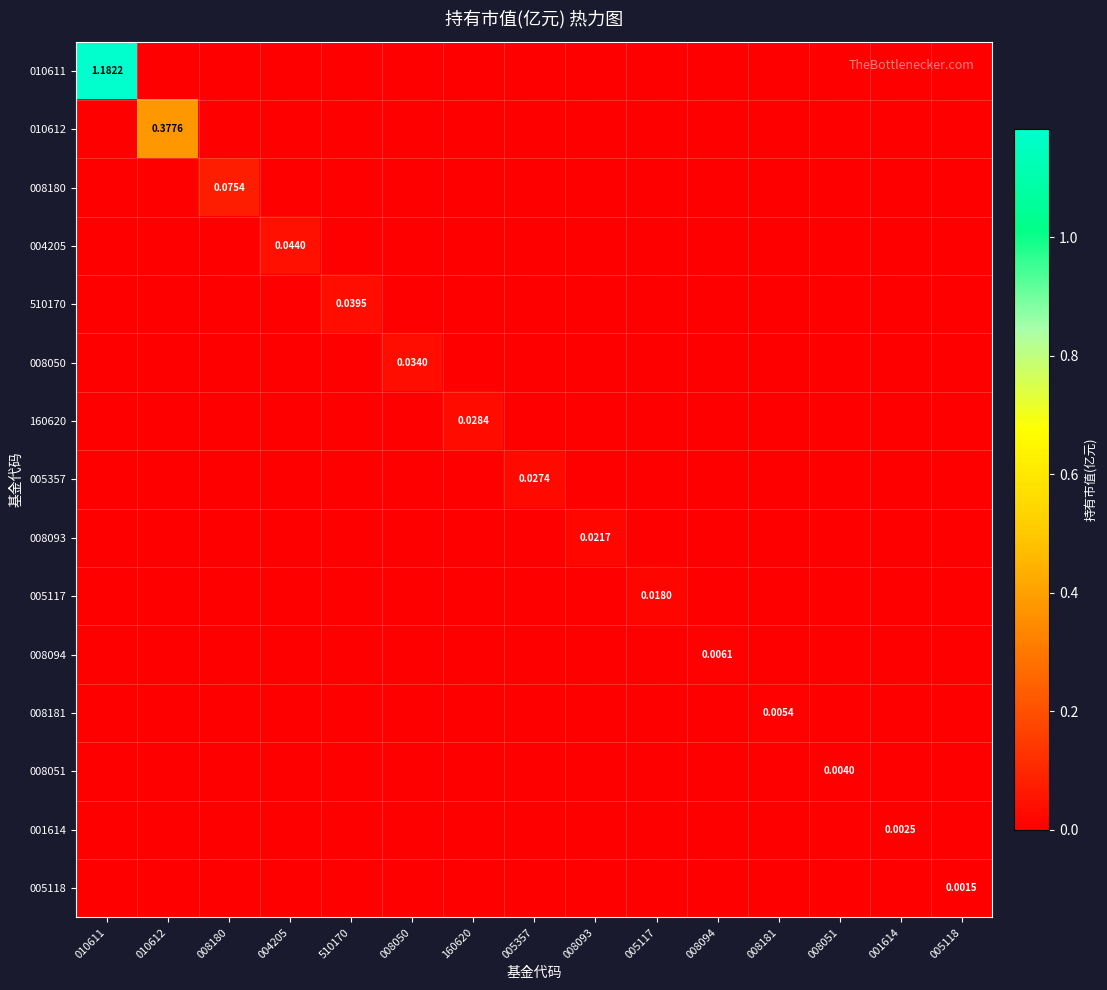

Is it true that 001614 equals 0.0 at 005117?

True